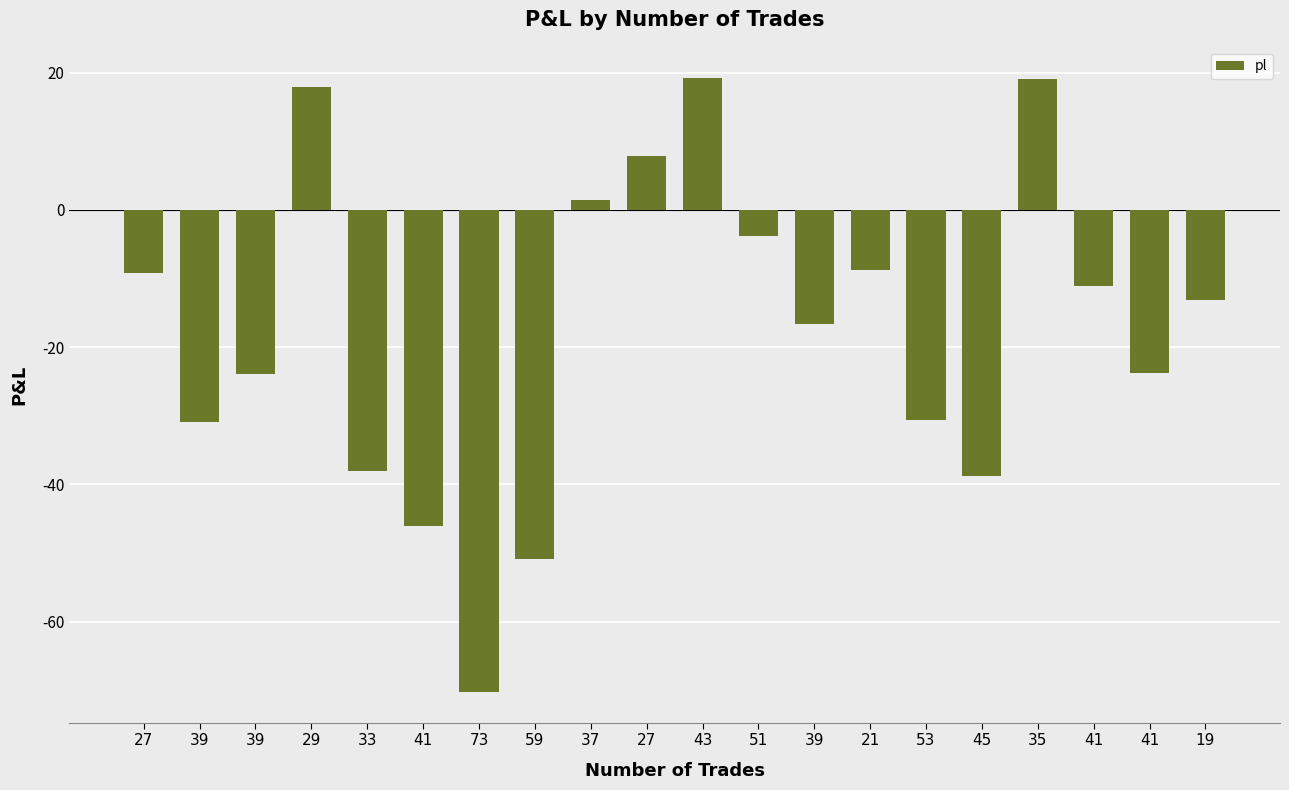

What is the change in value from 39 to 53?

-14.0